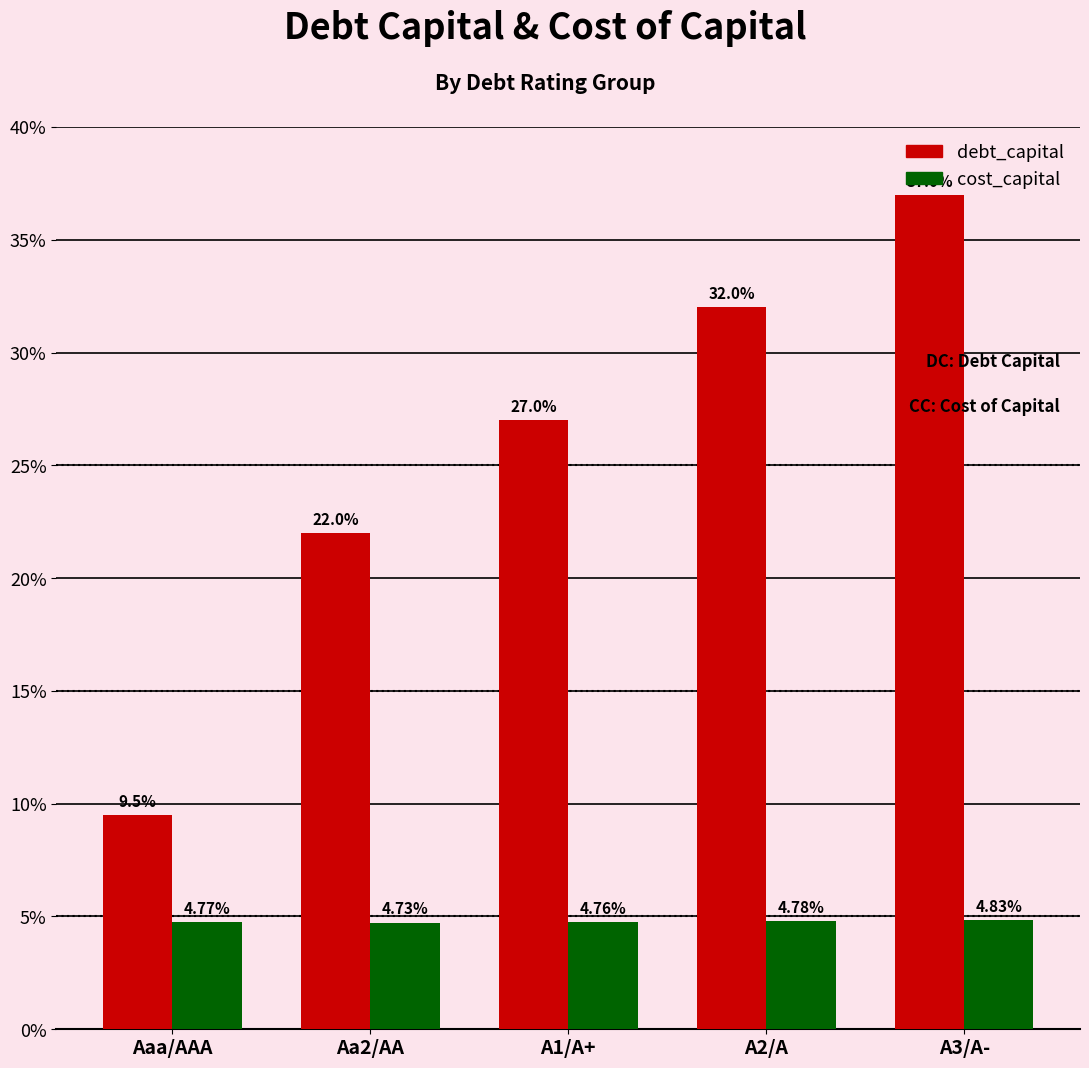

True or false: cost_capital has a value of 0.0 at Aaa/AAA.

False